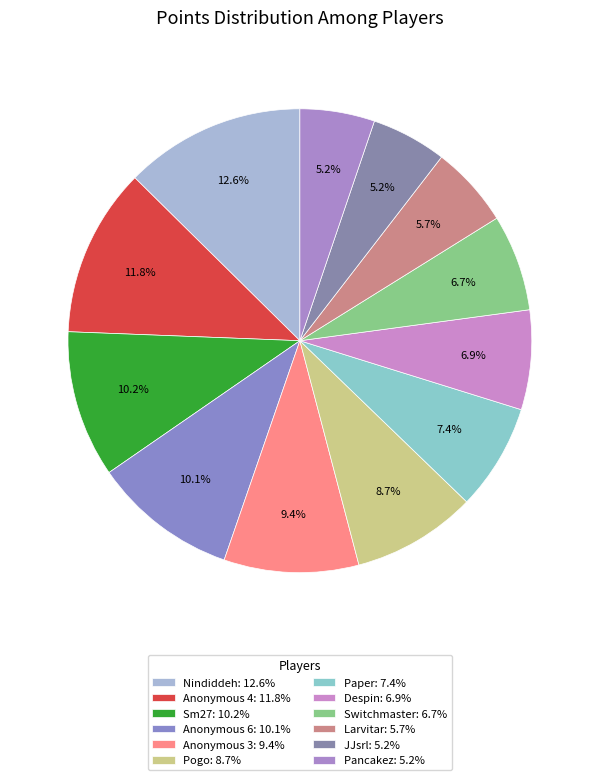

To the nearest percent, what percentage of the pie is Anonymous 4?

12%